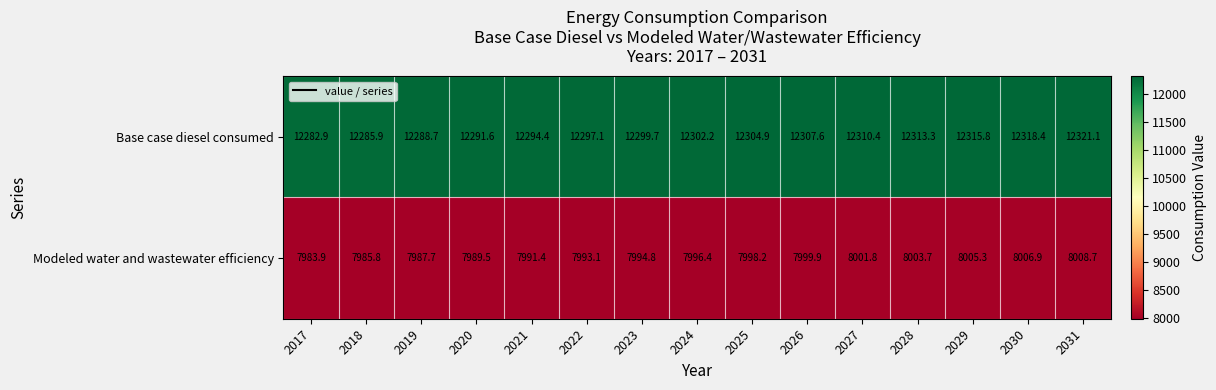

At how many categories does at least one series exceed 8763?

15